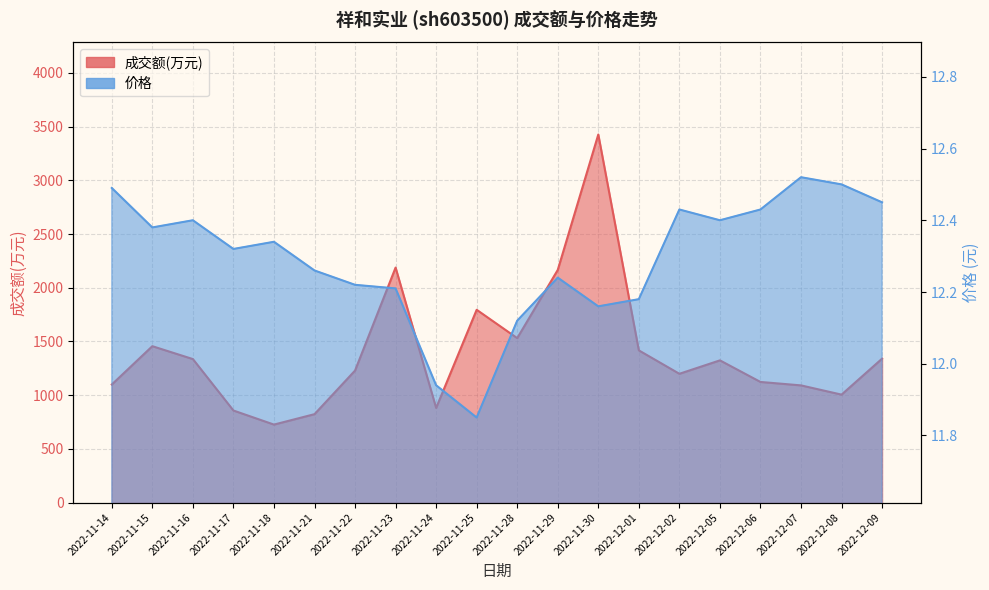

Does the chart display data point markers on the line(s)?

No